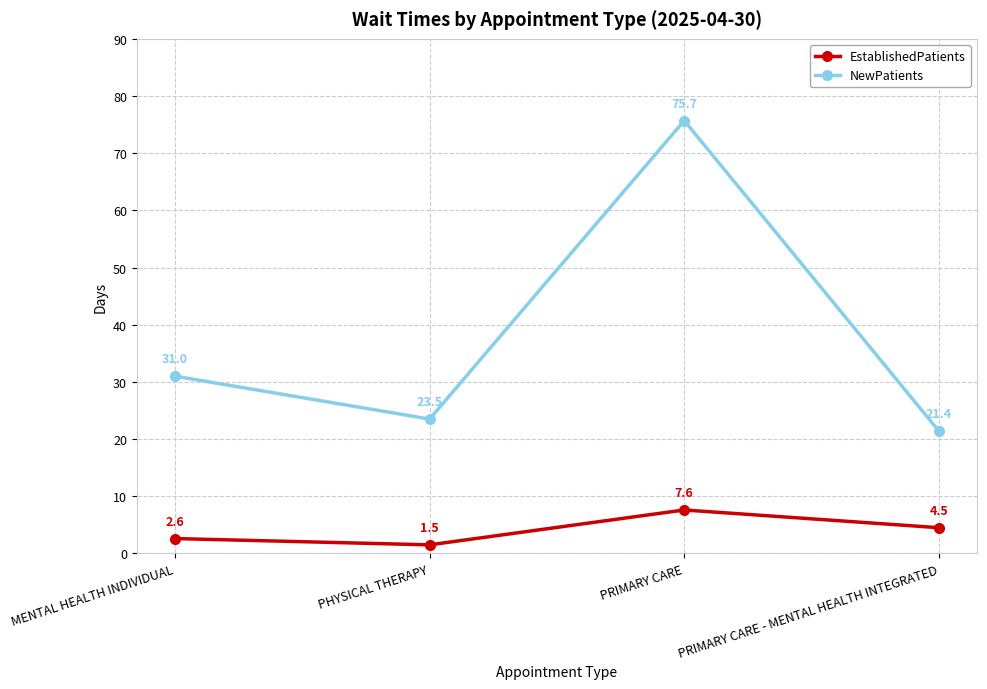

Reading left to right, transcribe all the data shown in this chart.

EstablishedPatients: MENTAL HEALTH INDIVIDUAL=2.6	PHYSICAL THERAPY=1.5	PRIMARY CARE=7.6	PRIMARY CARE - MENTAL HEALTH INTEGRATED=4.5
NewPatients: MENTAL HEALTH INDIVIDUAL=31.0	PHYSICAL THERAPY=23.5	PRIMARY CARE=75.7	PRIMARY CARE - MENTAL HEALTH INTEGRATED=21.4